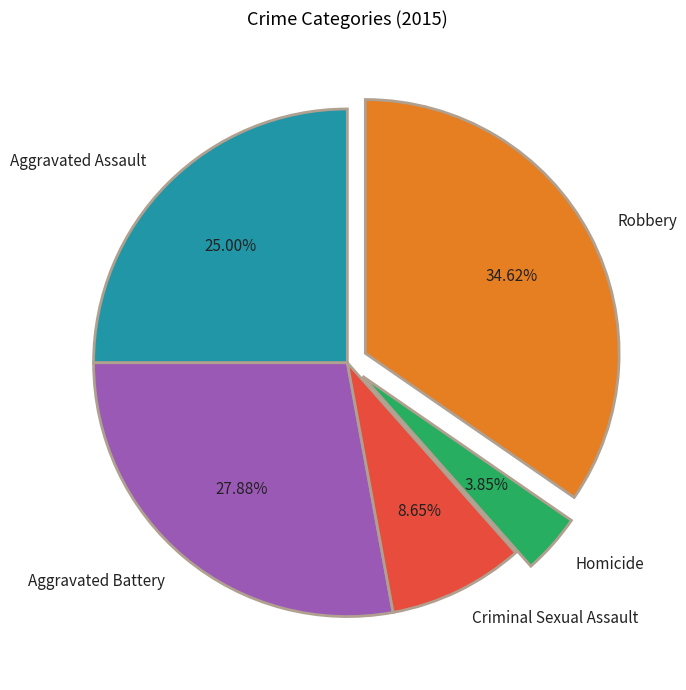

To the nearest percent, what portion does Homicide represent?

4%